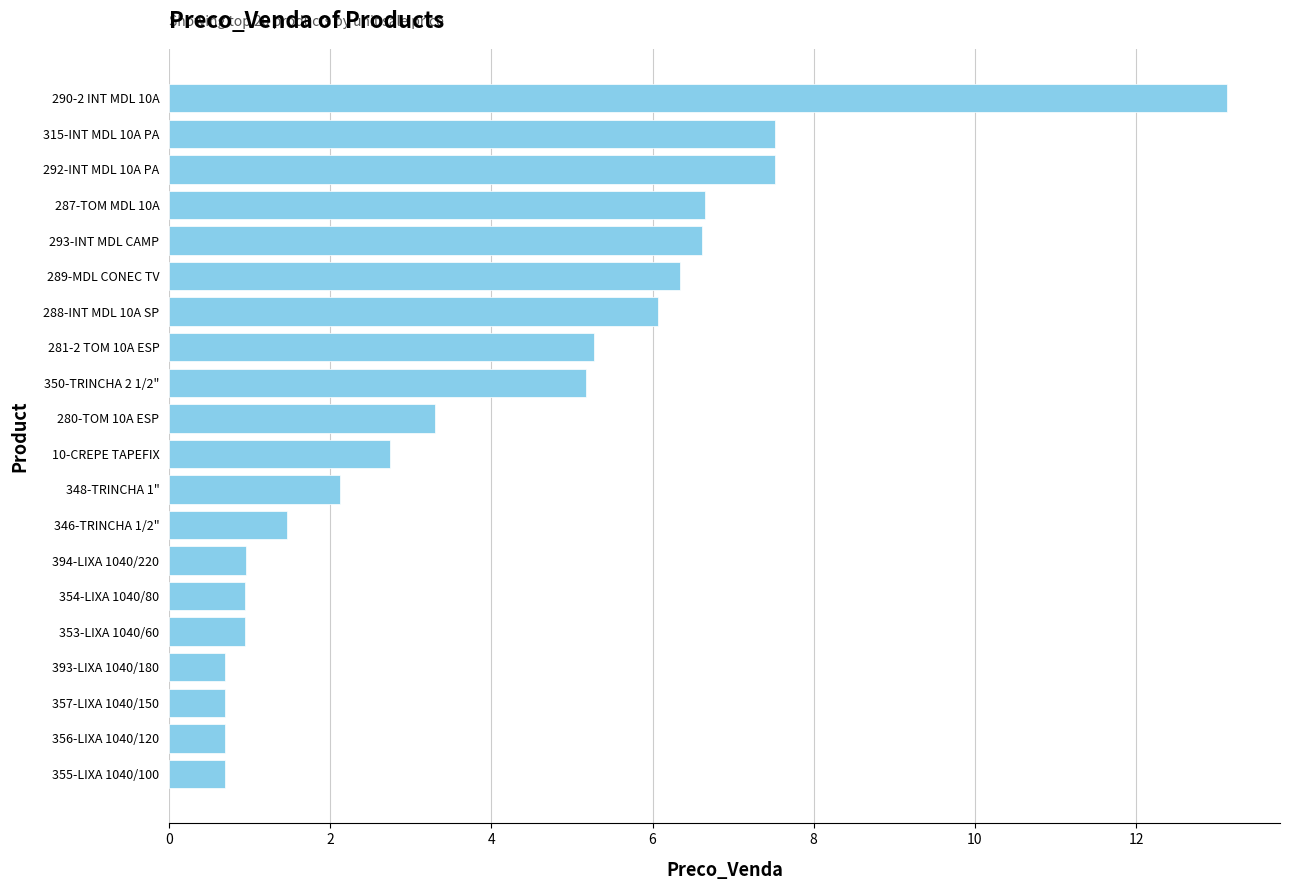

At which category does the chart reach its peak across all series?

290-2 INT MDL 10A